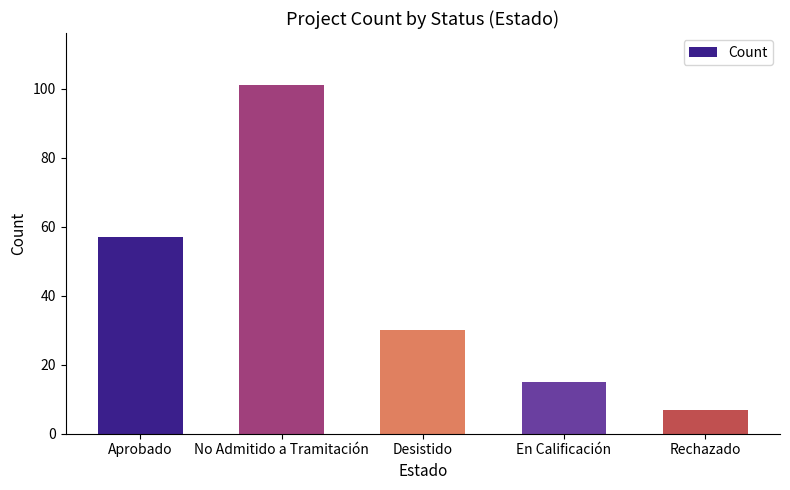

Reading left to right, what are all the values shown in this chart?

57	101	30	15	7